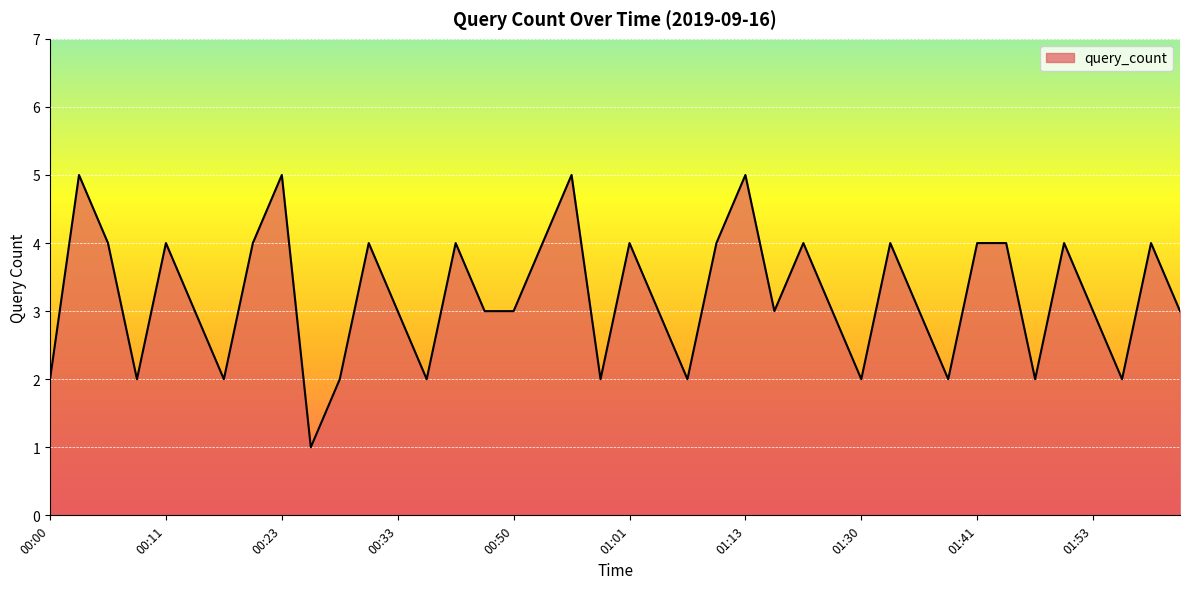

What is the maximum value shown in the chart?

5